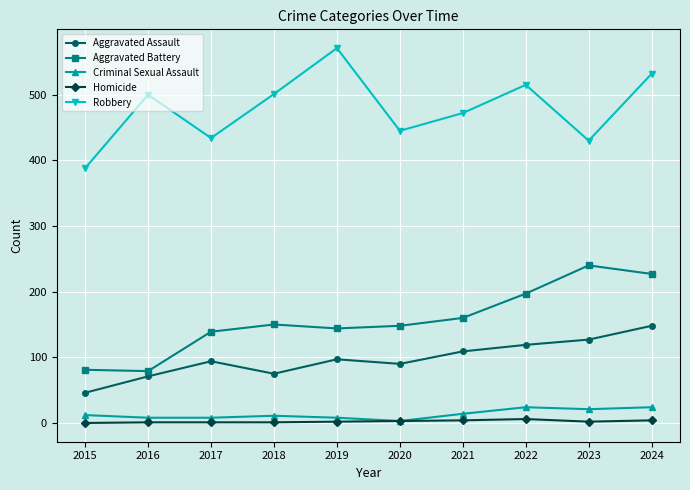

At which category does the chart reach its peak across all series?

2019